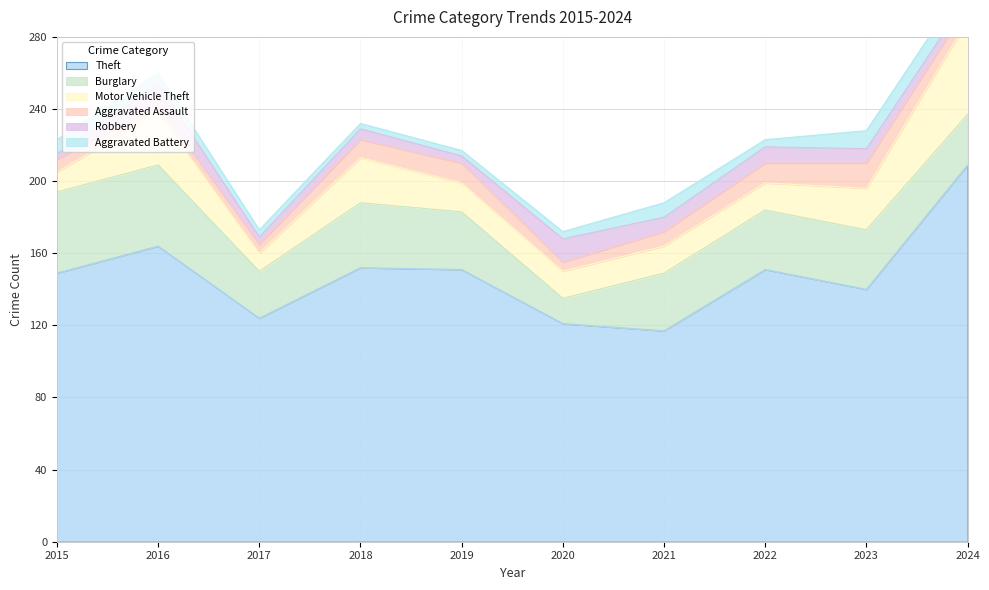

What is the total value across all series at 2019?

217